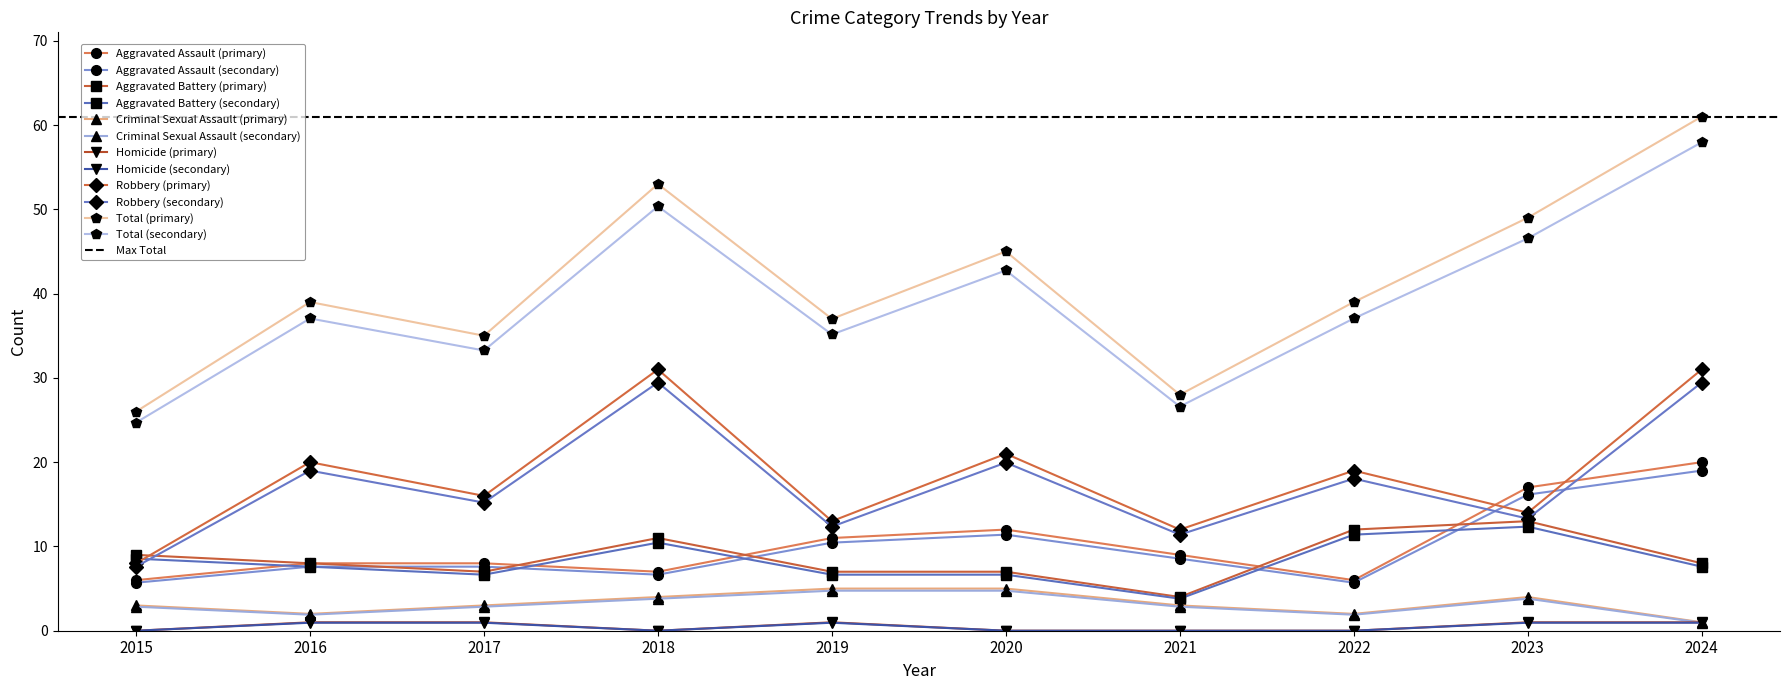

Is the value of Aggravated Battery at 2017 greater than the value of Total at 2015?

No